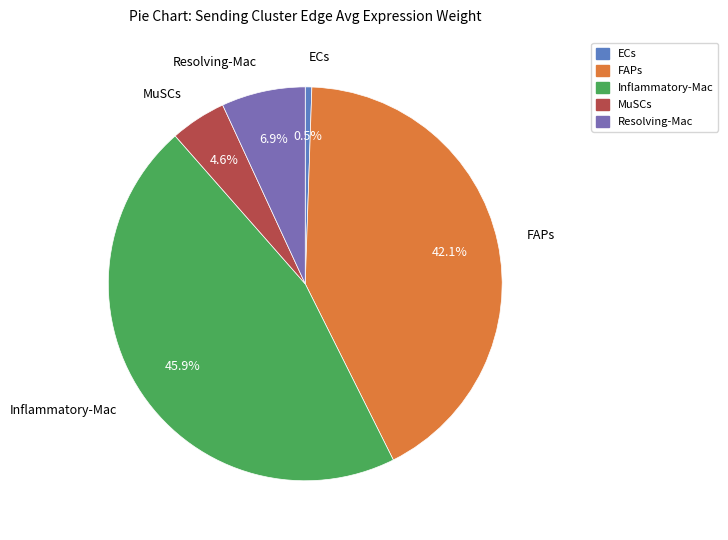

What percentage do Resolving-Mac and ECs together represent?

7.4%